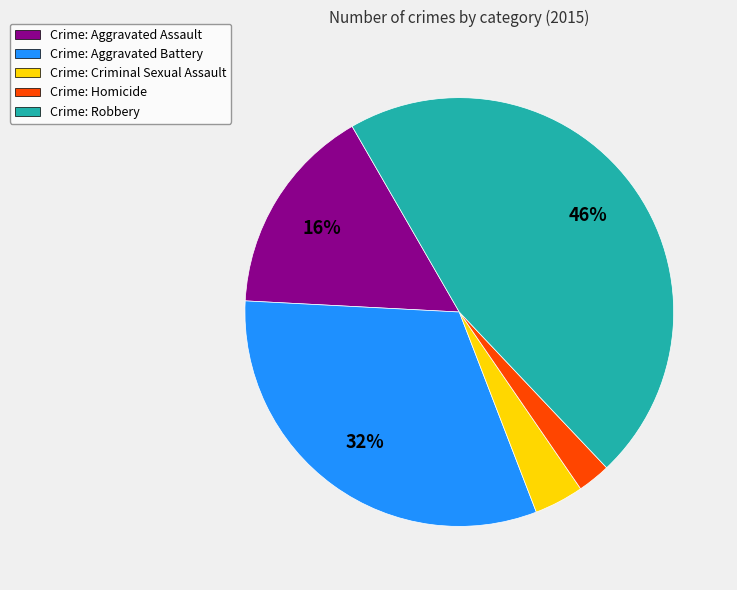

Which category has the smallest portion of the pie?

Crime: Homicide